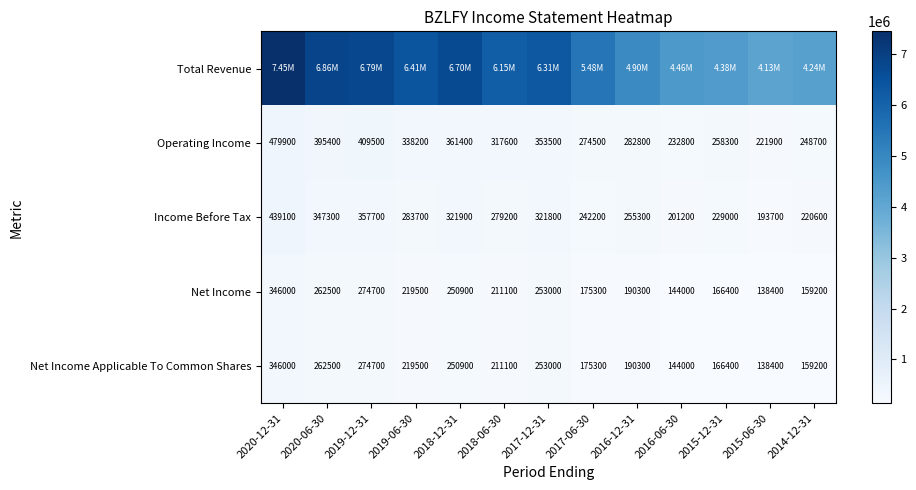

What is the difference between the maximum and minimum values in the Operating Income series?

258000